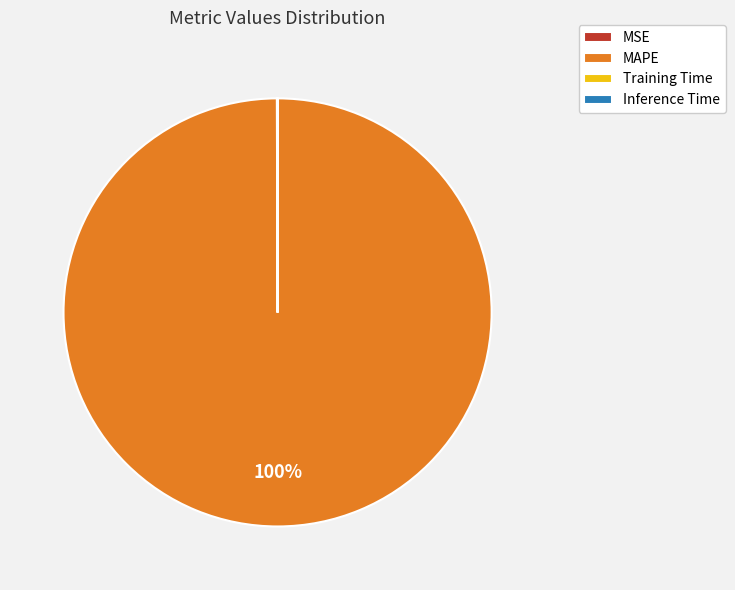

True or false: MAPE accounts for 100% of the total.

True